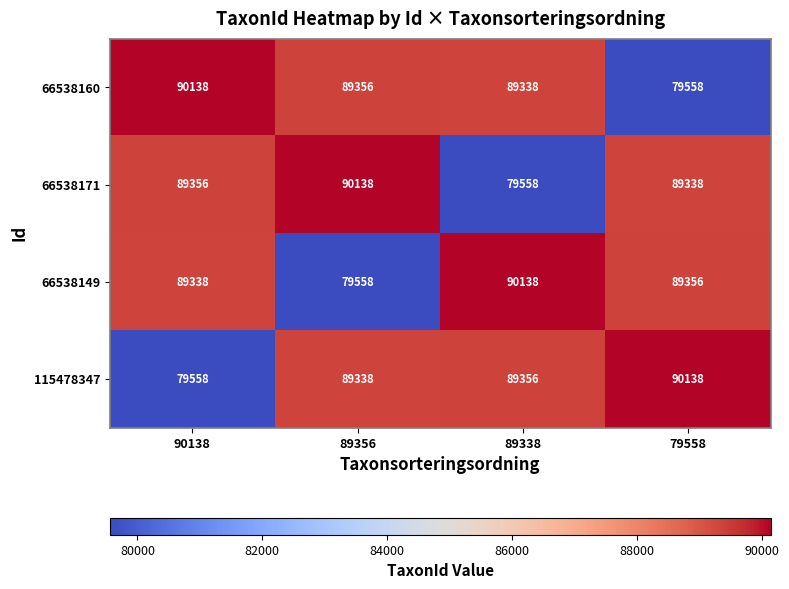

At which label is 66538171 closest to 84848?

79558